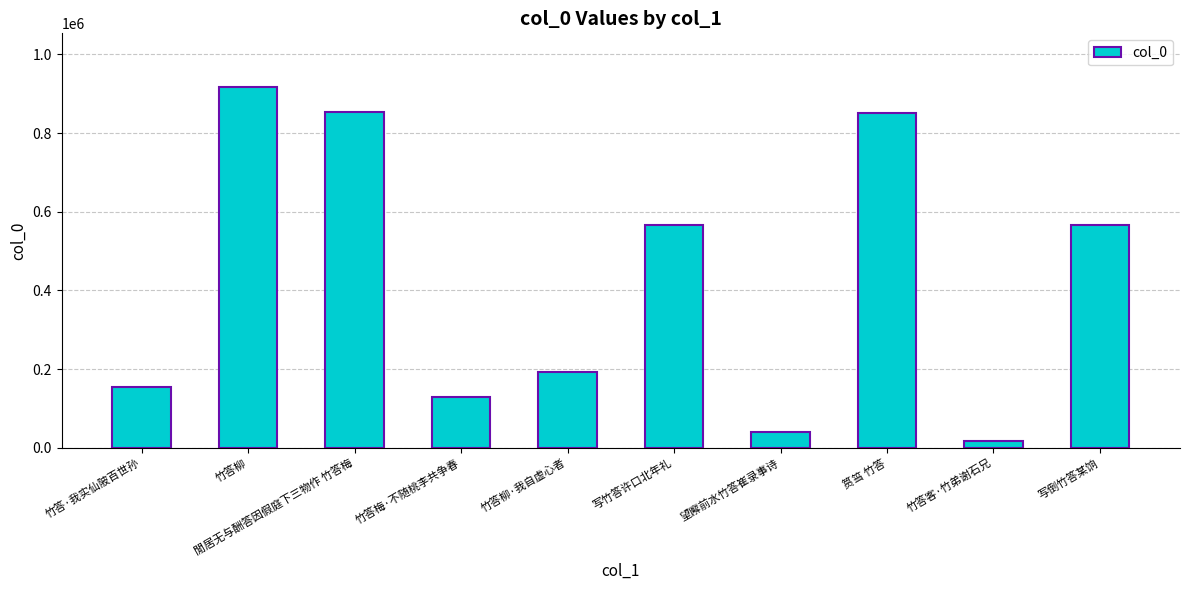

What is the maximum value shown in the chart?

916134